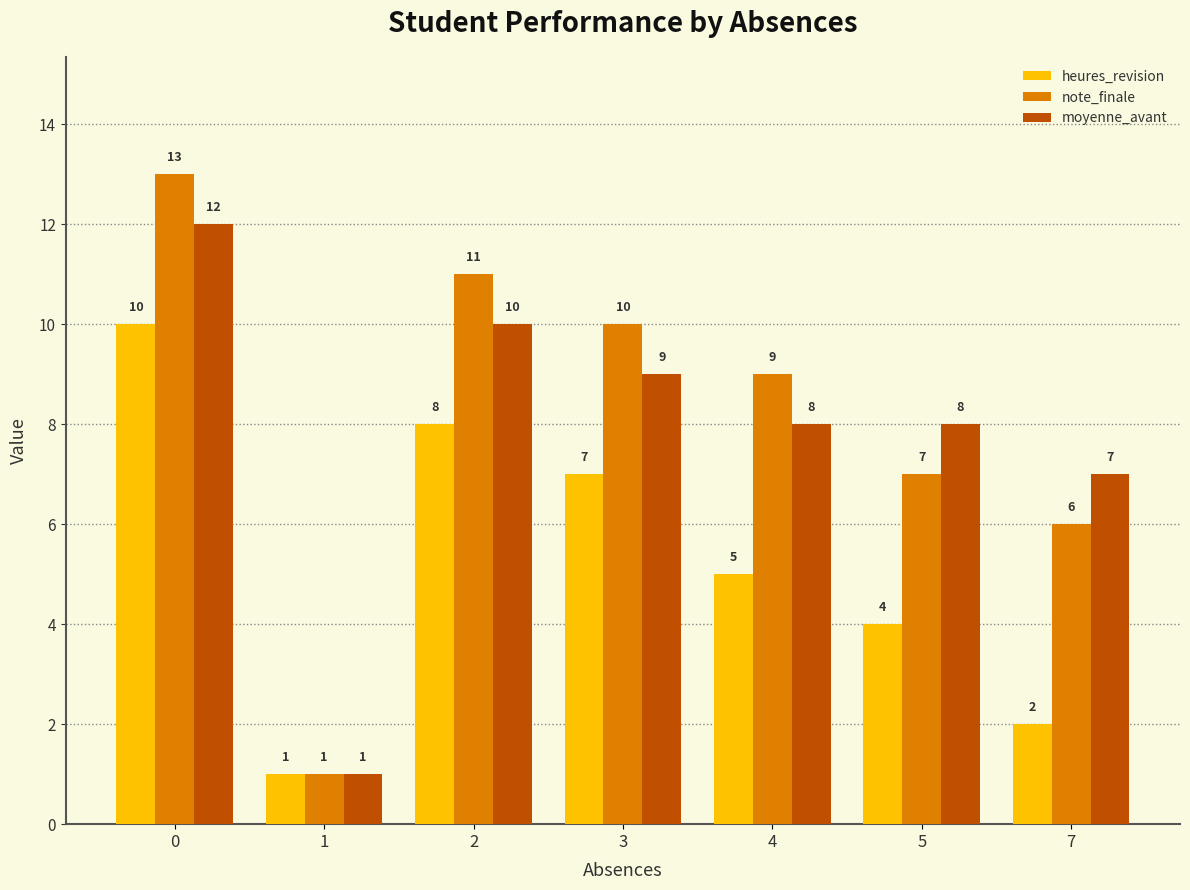

What is the average value of the note_finale series?

8